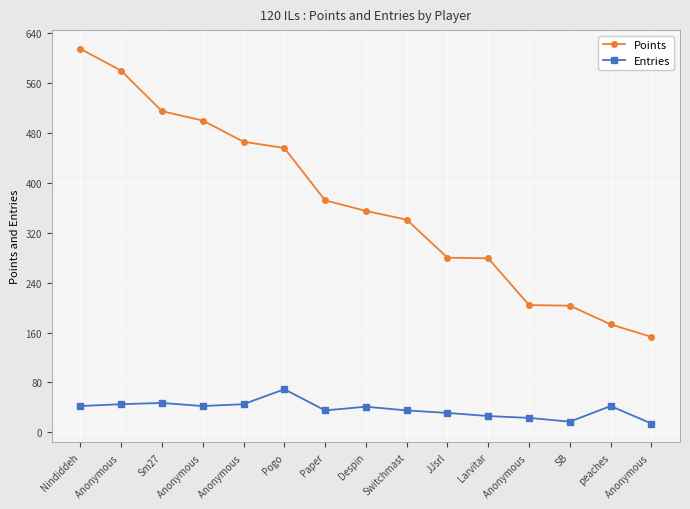

What are all the series names shown in the legend?

Points, Entries